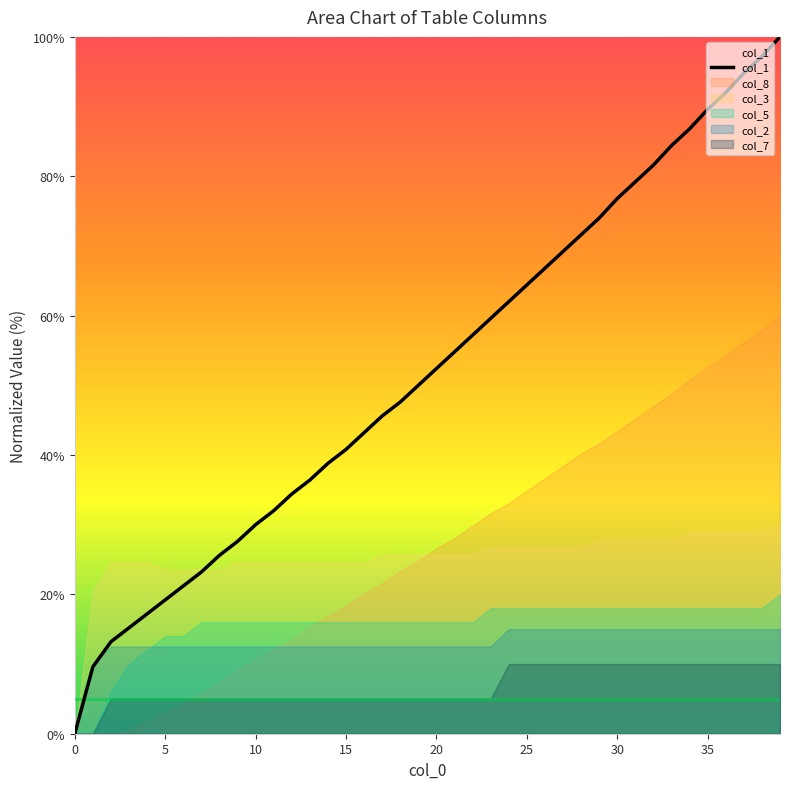

True or false: the data has more than 0 interior local peaks.

False